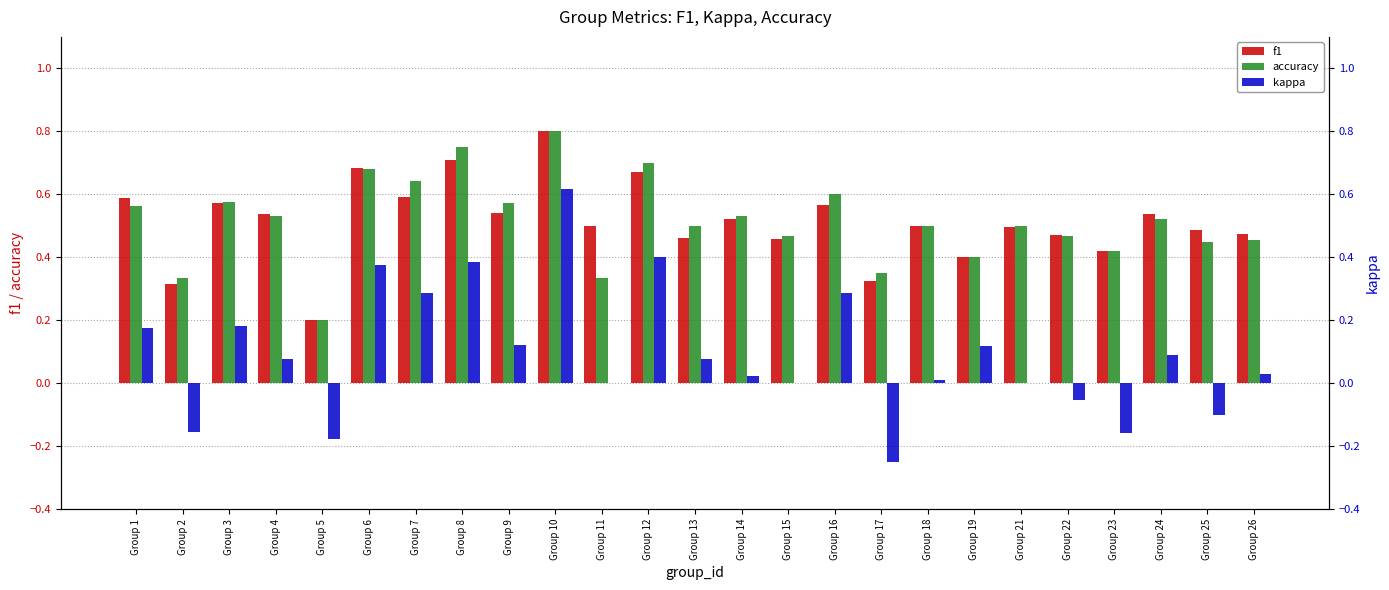

What is the maximum value shown in the chart?

0.8